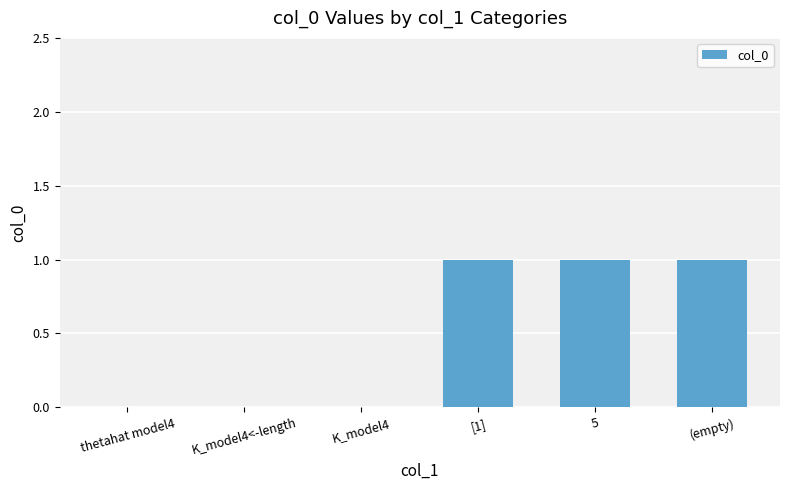

What is the sum of all values?

3